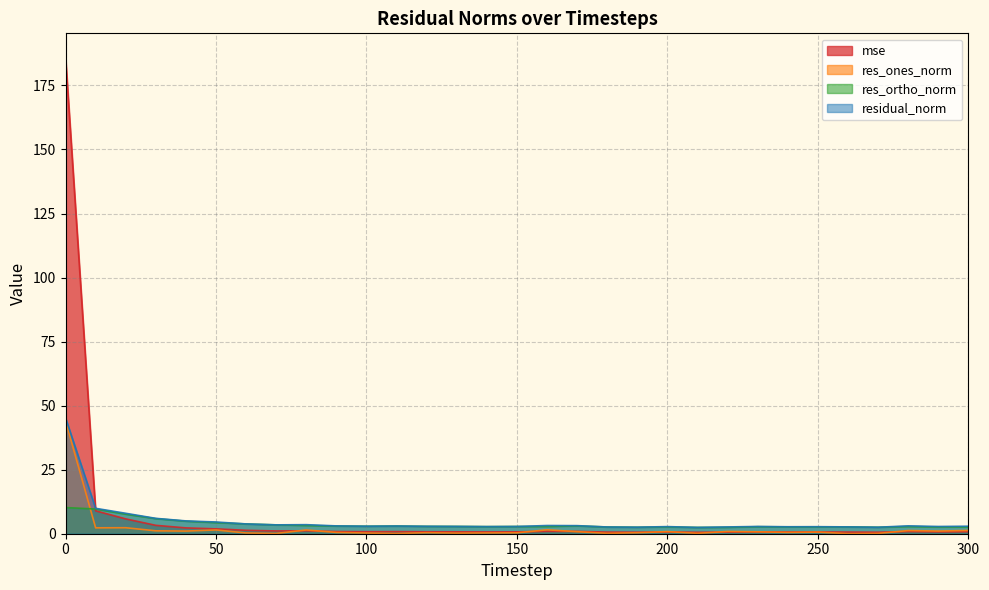

Which series changed the most between 10 and 280?

mse